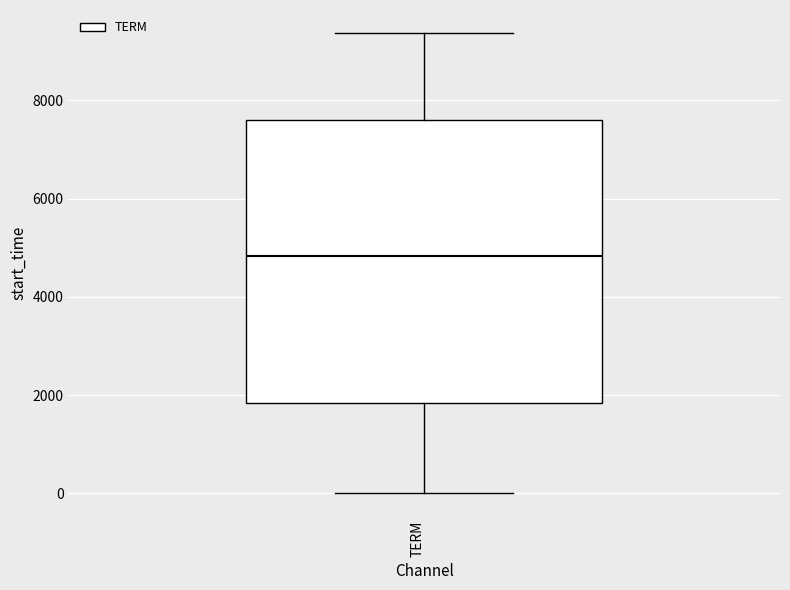

Transcribe this box plot: give where the median line is, the range the box spans, and where the two whiskers end, as read against the y-axis. The values are not printed on the chart, so give them approximately, as read against the axis.

median 4800, box 1800 to 7600, whiskers 0 to 9400